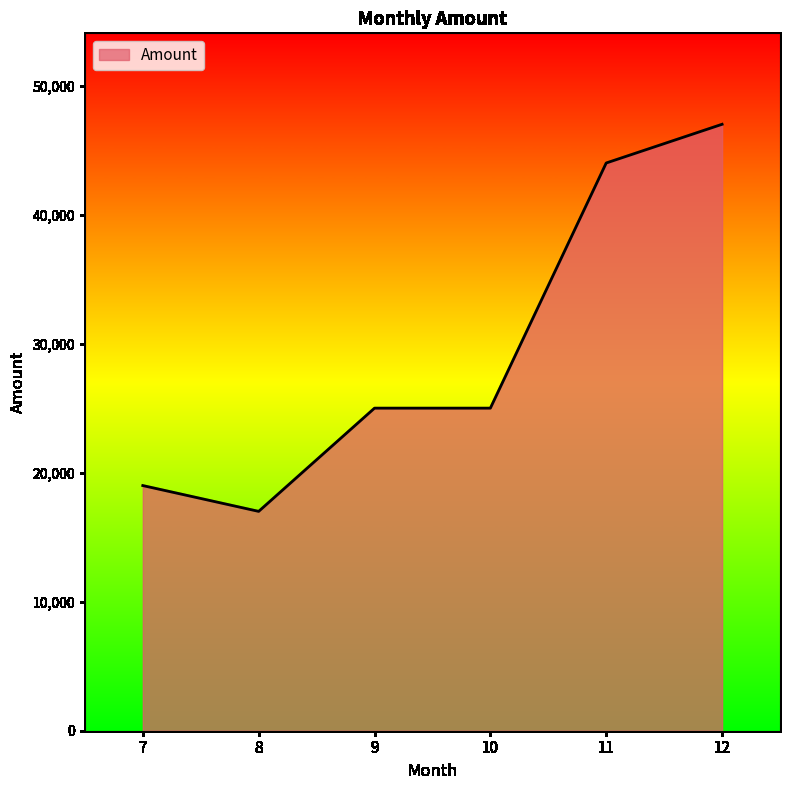

What is the ratio of the value at 10 to the value at 11?

0.6